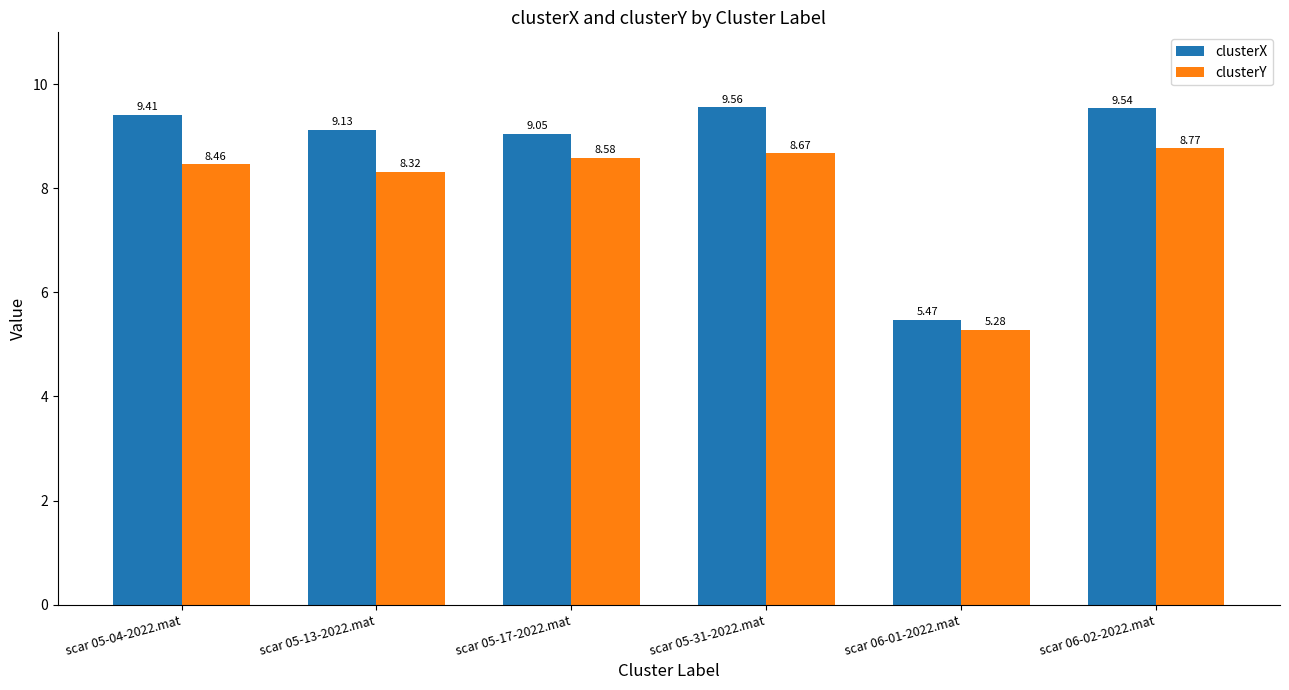

Which series changed the most between scar 05-13-2022.mat and scar 05-31-2022.mat?

clusterX